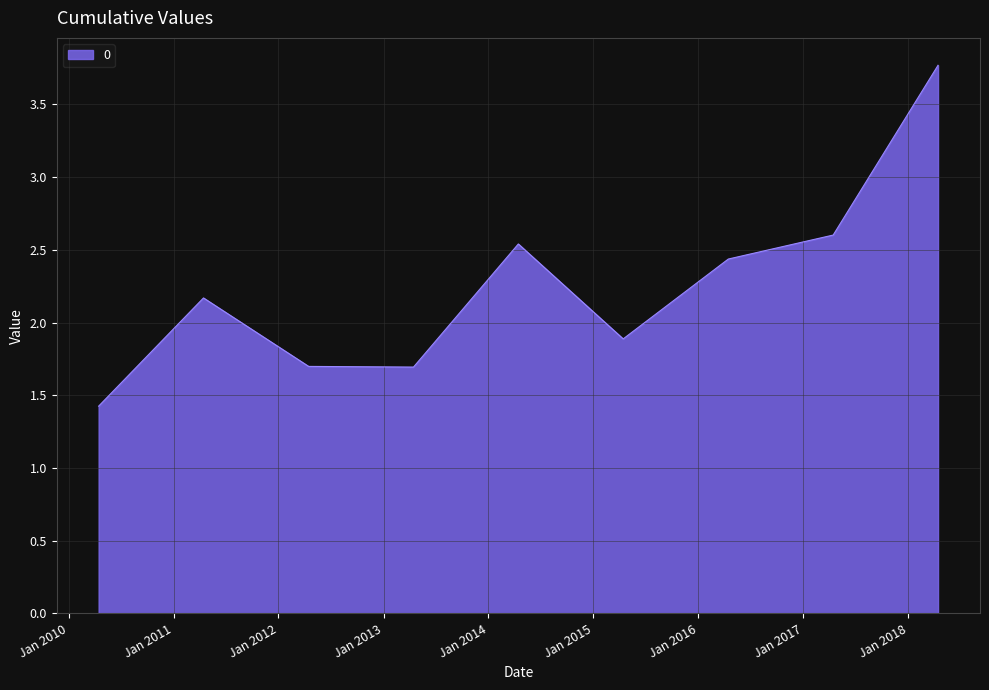

What is the greatest value displayed?

3.8